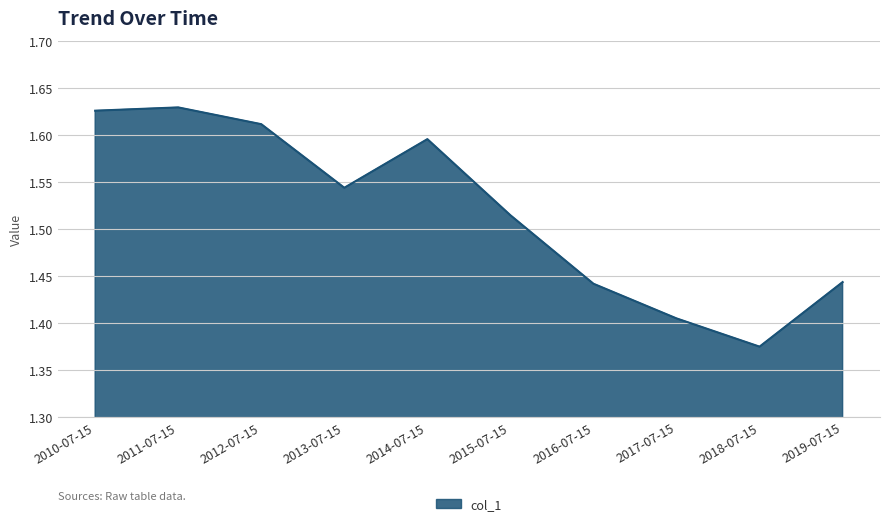

What position from the right is 2011-07-15?

9